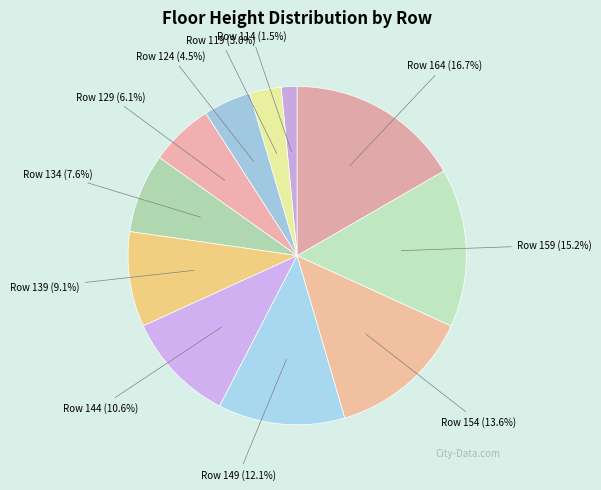

To the nearest percent, what percentage of the pie is Row 164?

17%